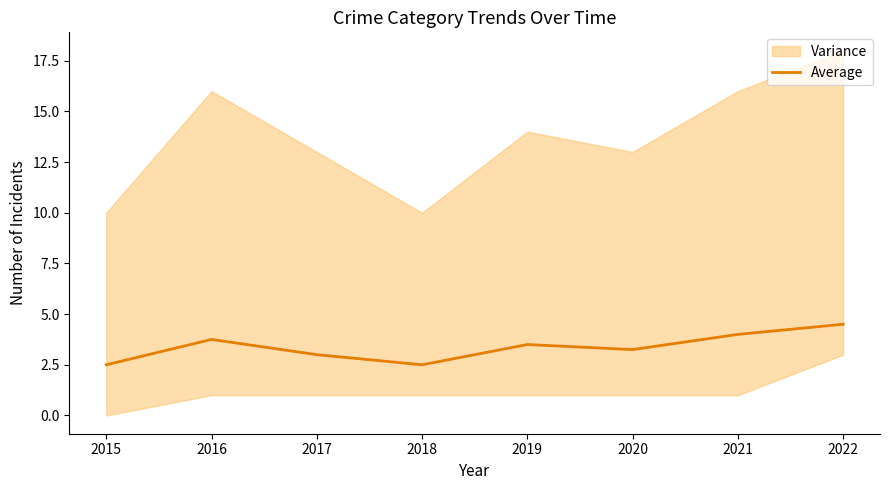

What is the difference between the second highest and minimum values?

1.5